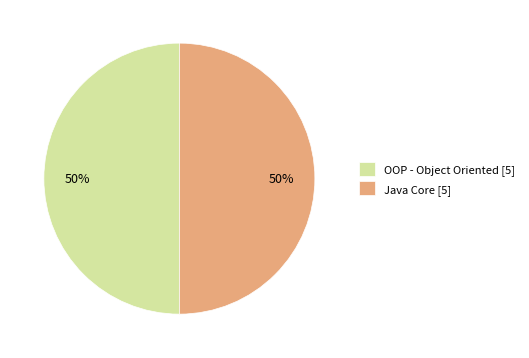

The Java Core [5] slice represents 61% of the pie. True or false?

False